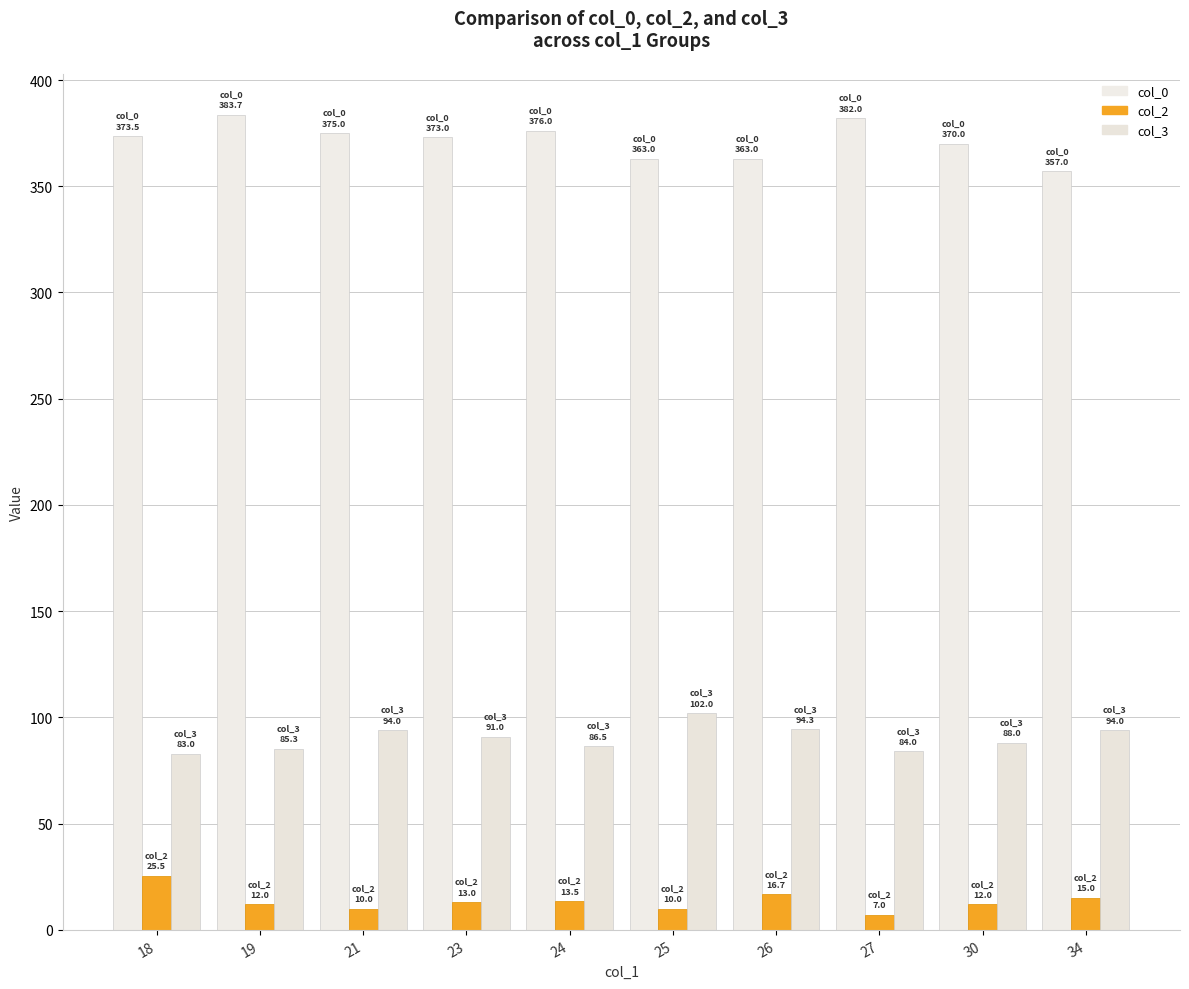

Which series has the widest spread of values?

col_0